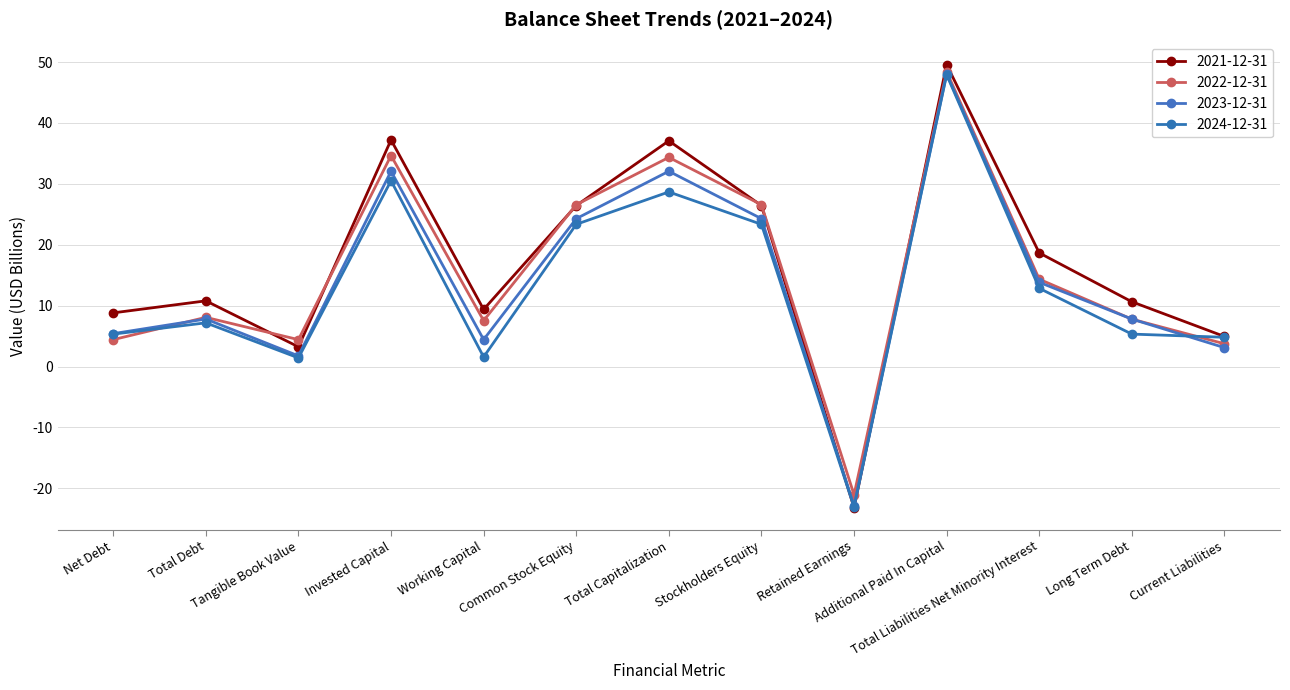

Where does the 2022-12-31 series first go above 8?

Total Debt